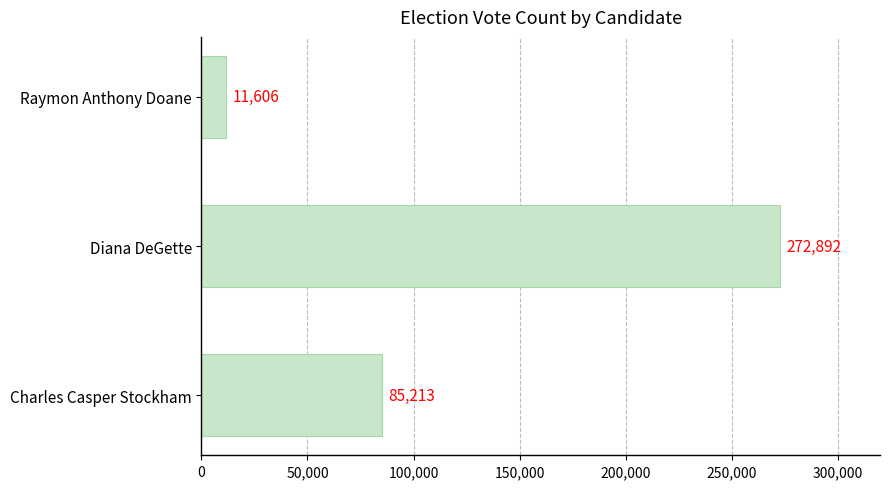

What is the difference between the maximum and minimum values?

261286